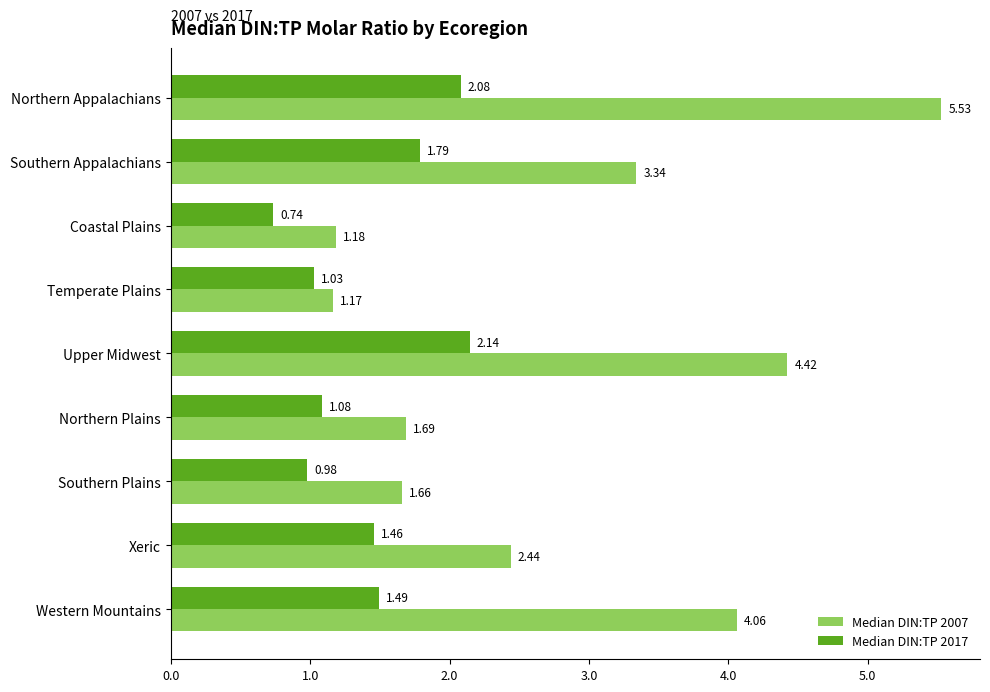

What is the spread (max minus min) of values at Coastal Plains?

0.4